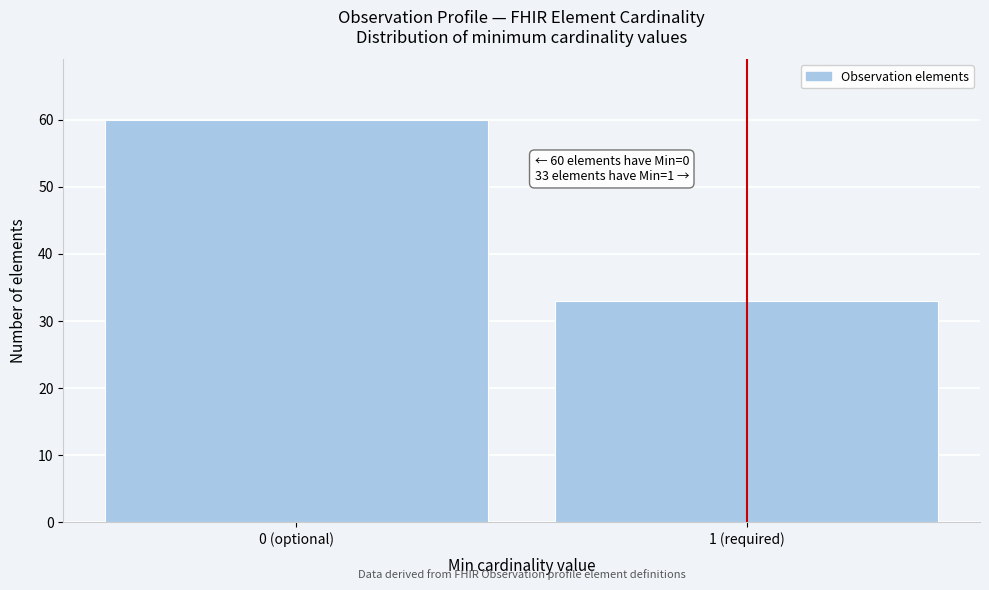

Reading left to right, what are all the values shown in this chart?

60	33